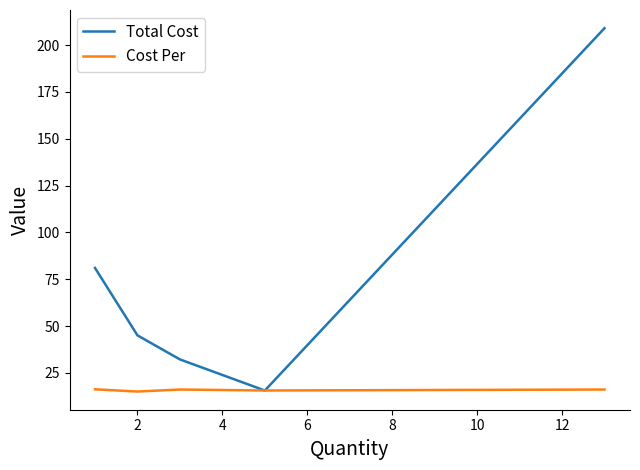

How many lines are shown in the chart?

2